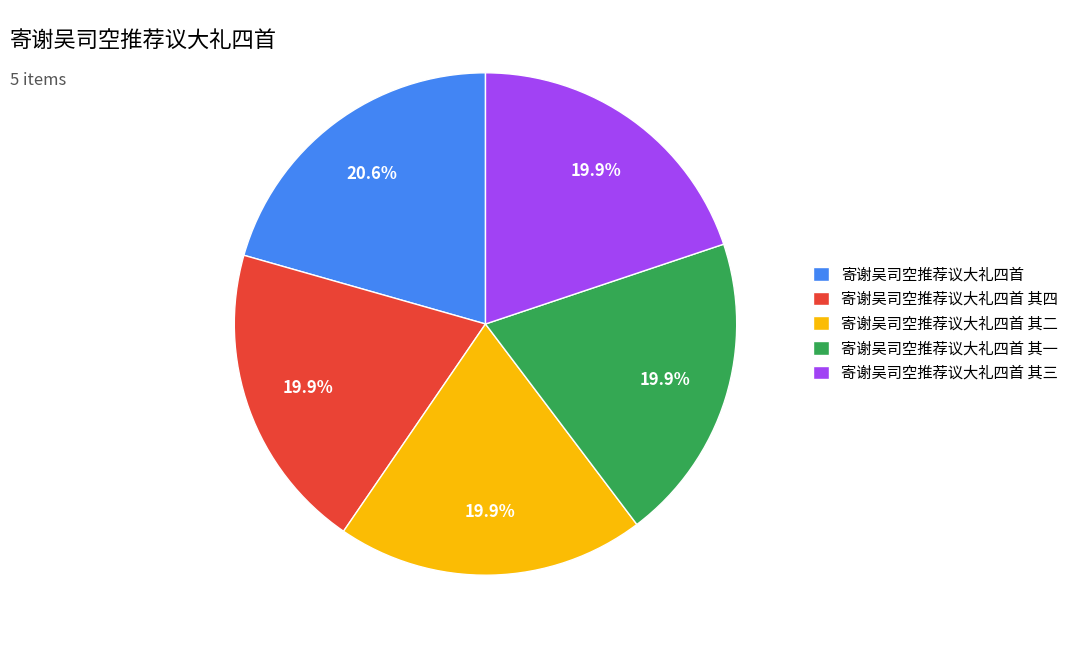

What is the total percentage of 寄谢吴司空推荐议大礼四首 and 寄谢吴司空推荐议大礼四首 其四?

40.4%